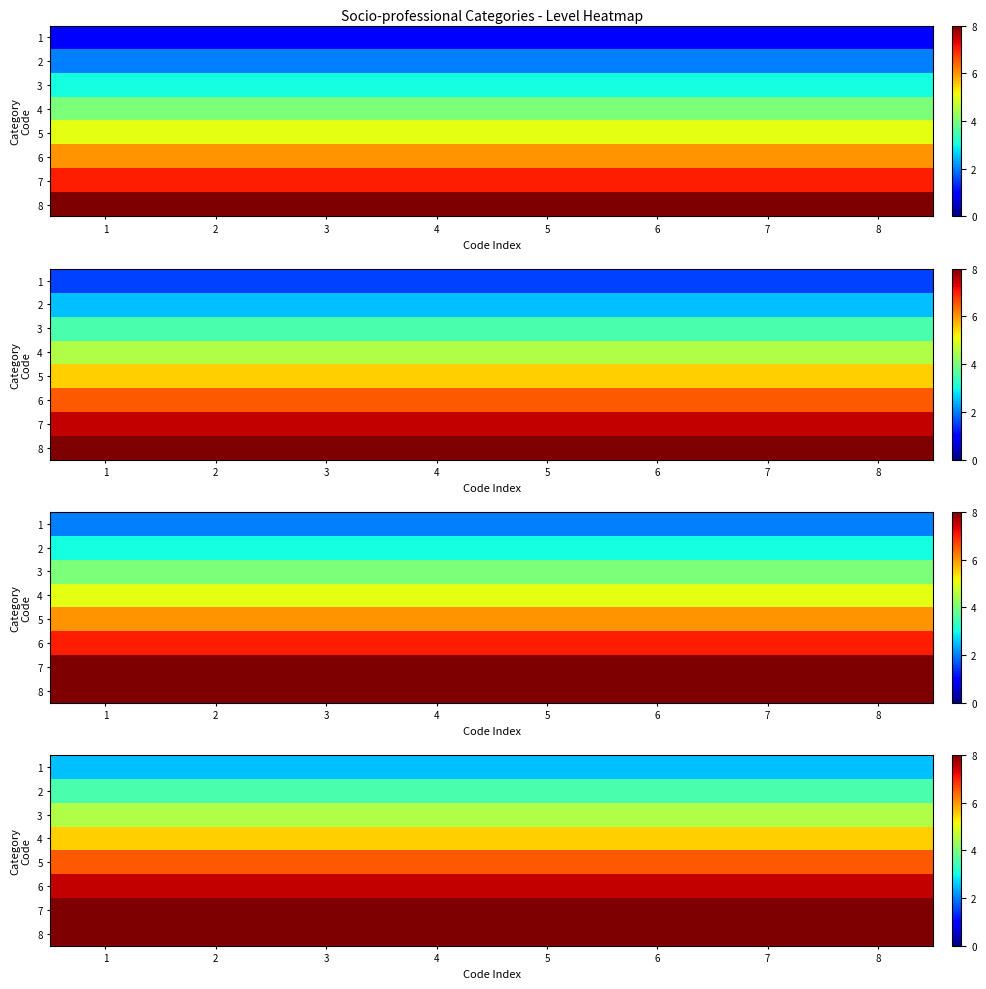

Which category has the lowest value across all series?

1